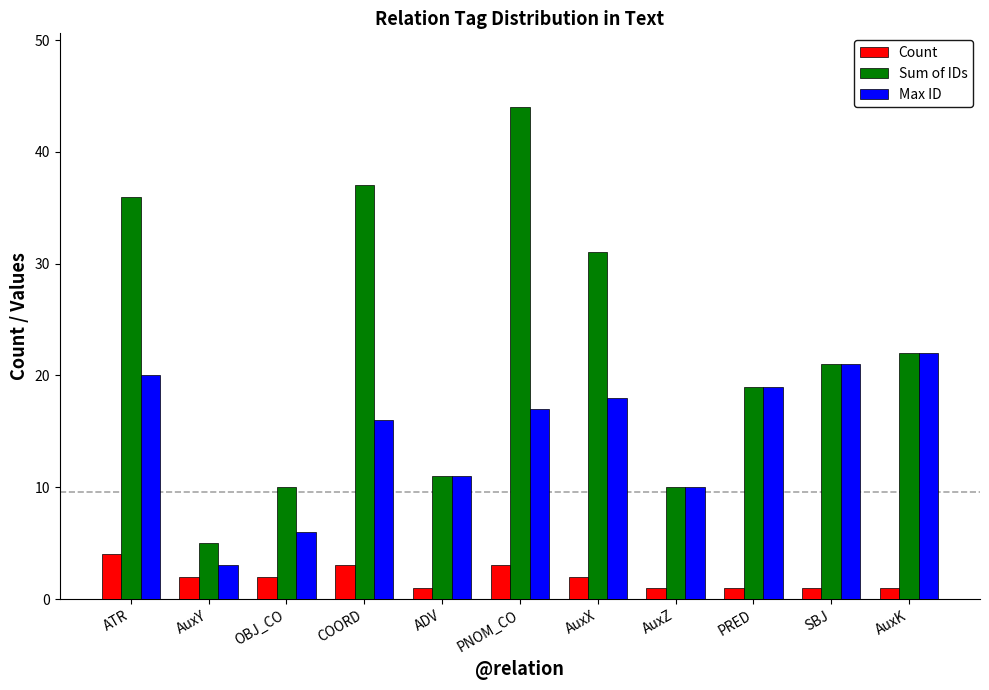

What are all the series names shown in the legend?

Count, Sum of IDs, Max ID